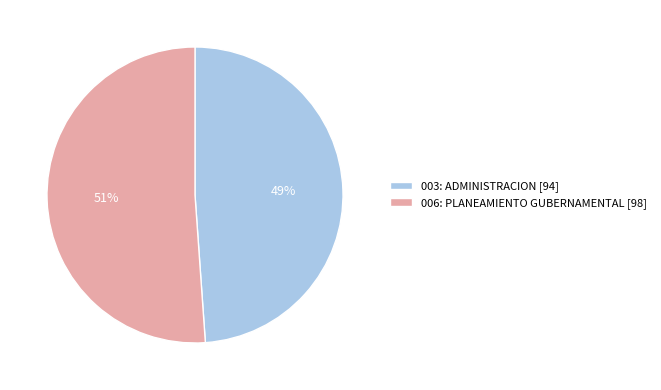

Which slice is the largest?

006: PLANEAMIENTO GUBERNAMENTAL